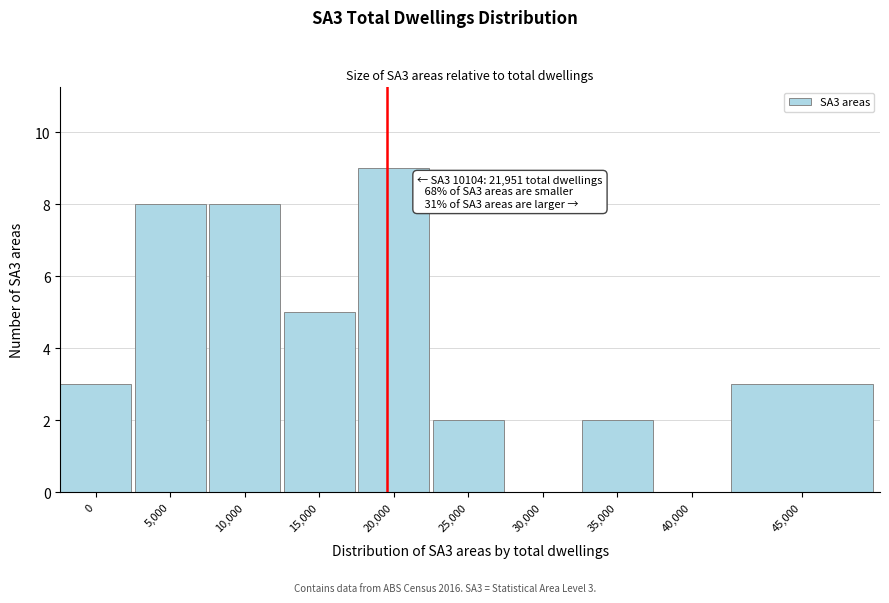

Reading left to right, extract all data points from this chart.

0=3	5,000=8	10,000=8	15,000=5	20,000=9	25,000=2	30,000=0	35,000=2	40,000=0	45,000=3